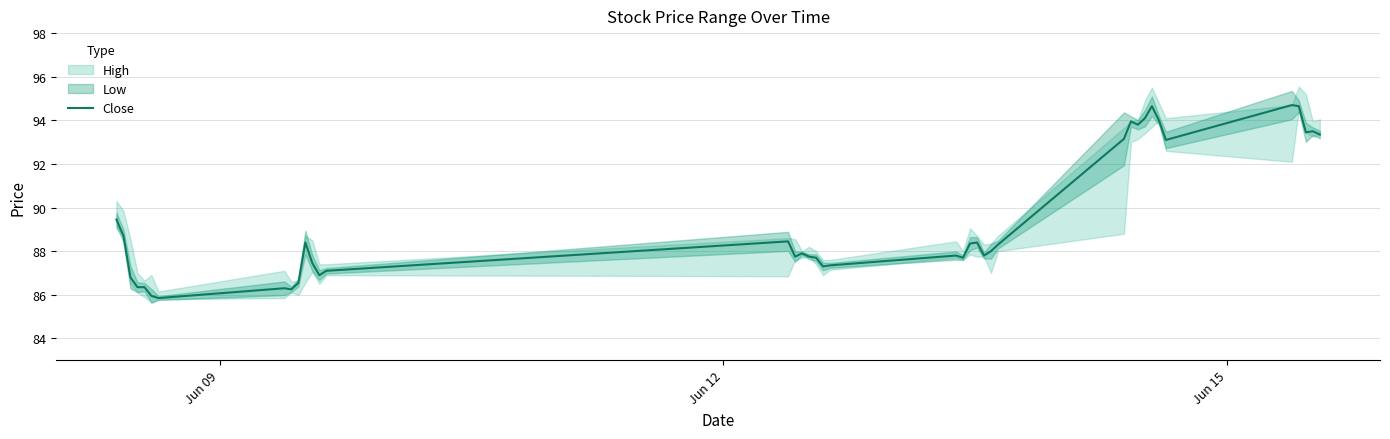

Does the chart display data point markers on the line(s)?

No